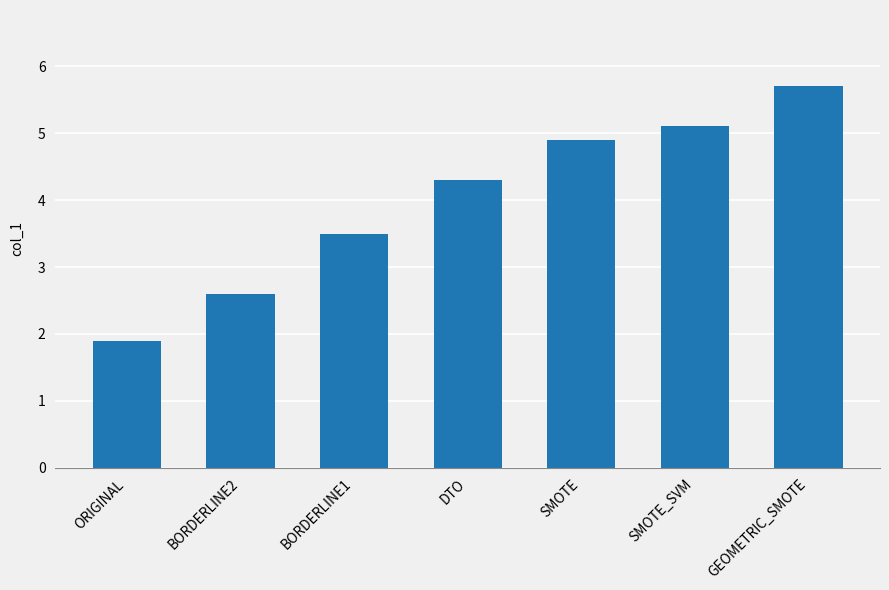

What position from the right is SMOTE?

3